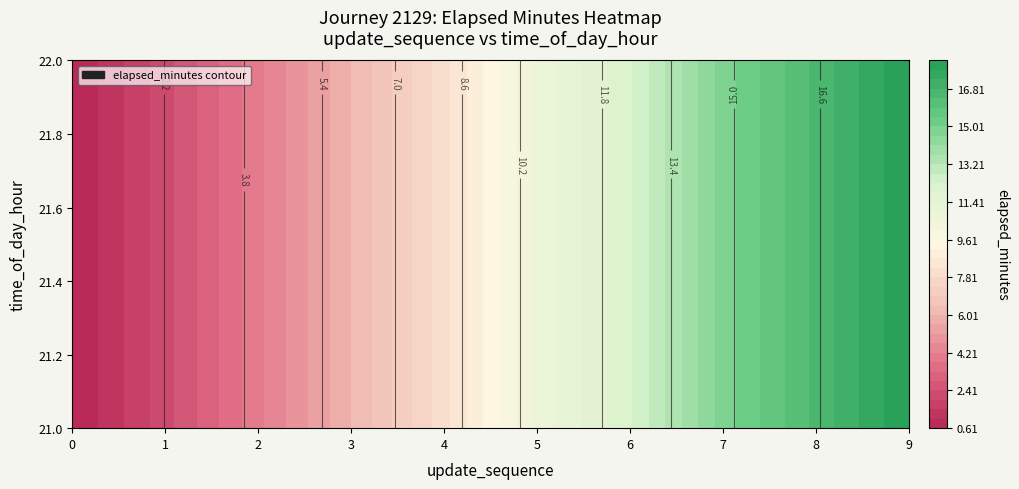

Reading left to right, extract all data points from this chart.

0: 0.6	2.2	4.1	6.0	8.1	10.7	12.2	14.8	16.5	18.2
1: 0.6	2.2	4.1	6.0	8.1	10.7	12.2	14.8	16.5	18.2
2: 0.6	2.2	4.1	6.0	8.1	10.7	12.2	14.8	16.5	18.2
3: 0.6	2.2	4.1	6.0	8.1	10.7	12.2	14.8	16.5	18.2
4: 0.6	2.2	4.1	6.0	8.1	10.7	12.2	14.8	16.5	18.2
5: 0.6	2.2	4.1	6.0	8.1	10.7	12.2	14.8	16.5	18.2
6: 0.6	2.2	4.1	6.0	8.1	10.7	12.2	14.8	16.5	18.2
7: 0.6	2.2	4.1	6.0	8.1	10.7	12.2	14.8	16.5	18.2
8: 0.6	2.2	4.1	6.0	8.1	10.7	12.2	14.8	16.5	18.2
9: 0.6	2.2	4.1	6.0	8.1	10.7	12.2	14.8	16.5	18.2